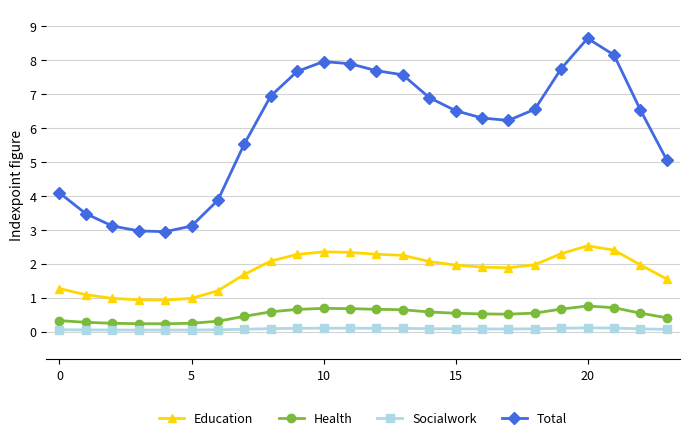

What is the lowest value of the Education series?

0.9